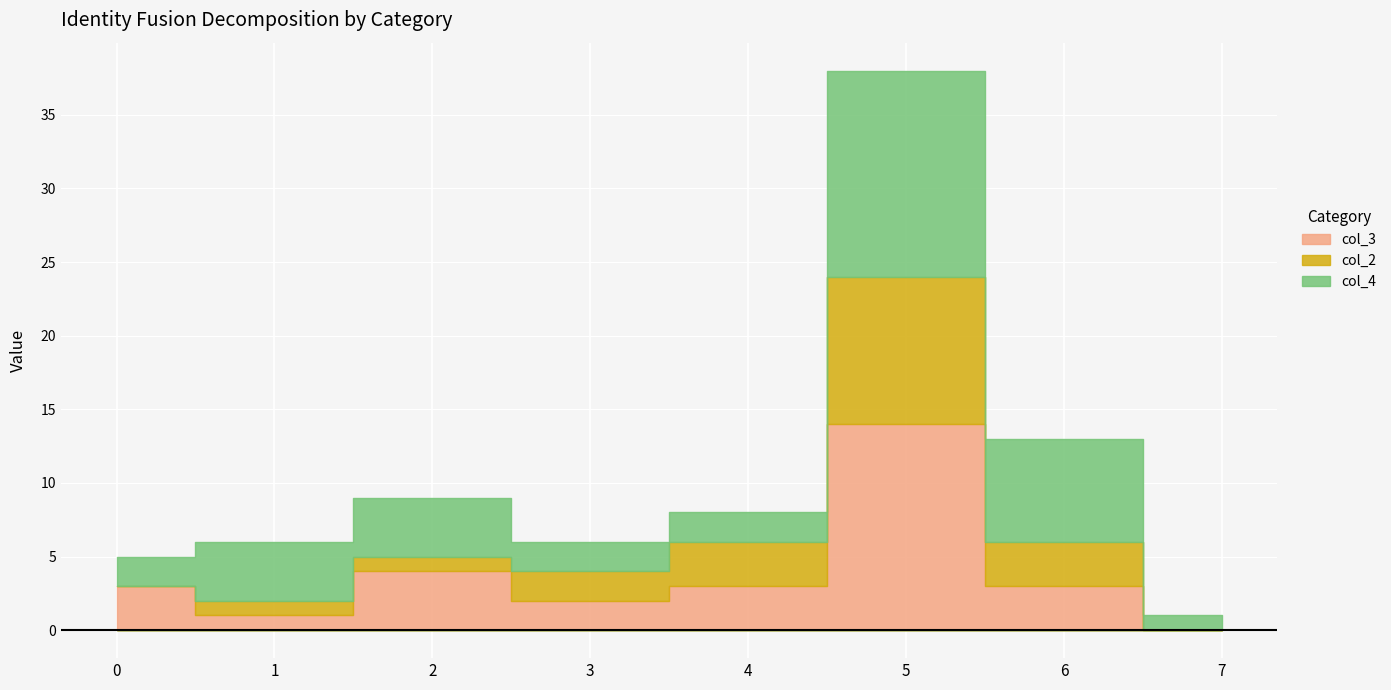

At which label is col_4 closest to 7?

6